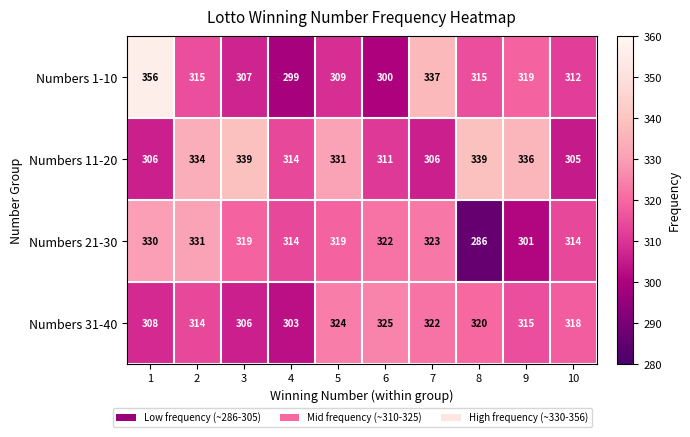

List the labels in order of Numbers 31-40 value, smallest first.

4, 3, 1, 2, 9, 10, 8, 7, 5, 6